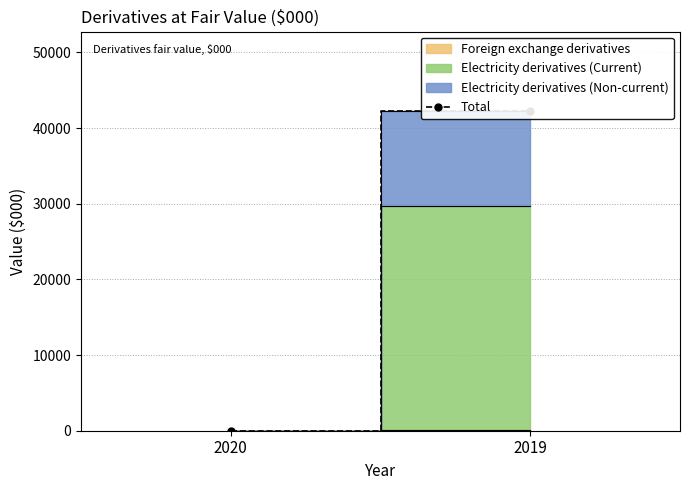

How many values are above zero?

1